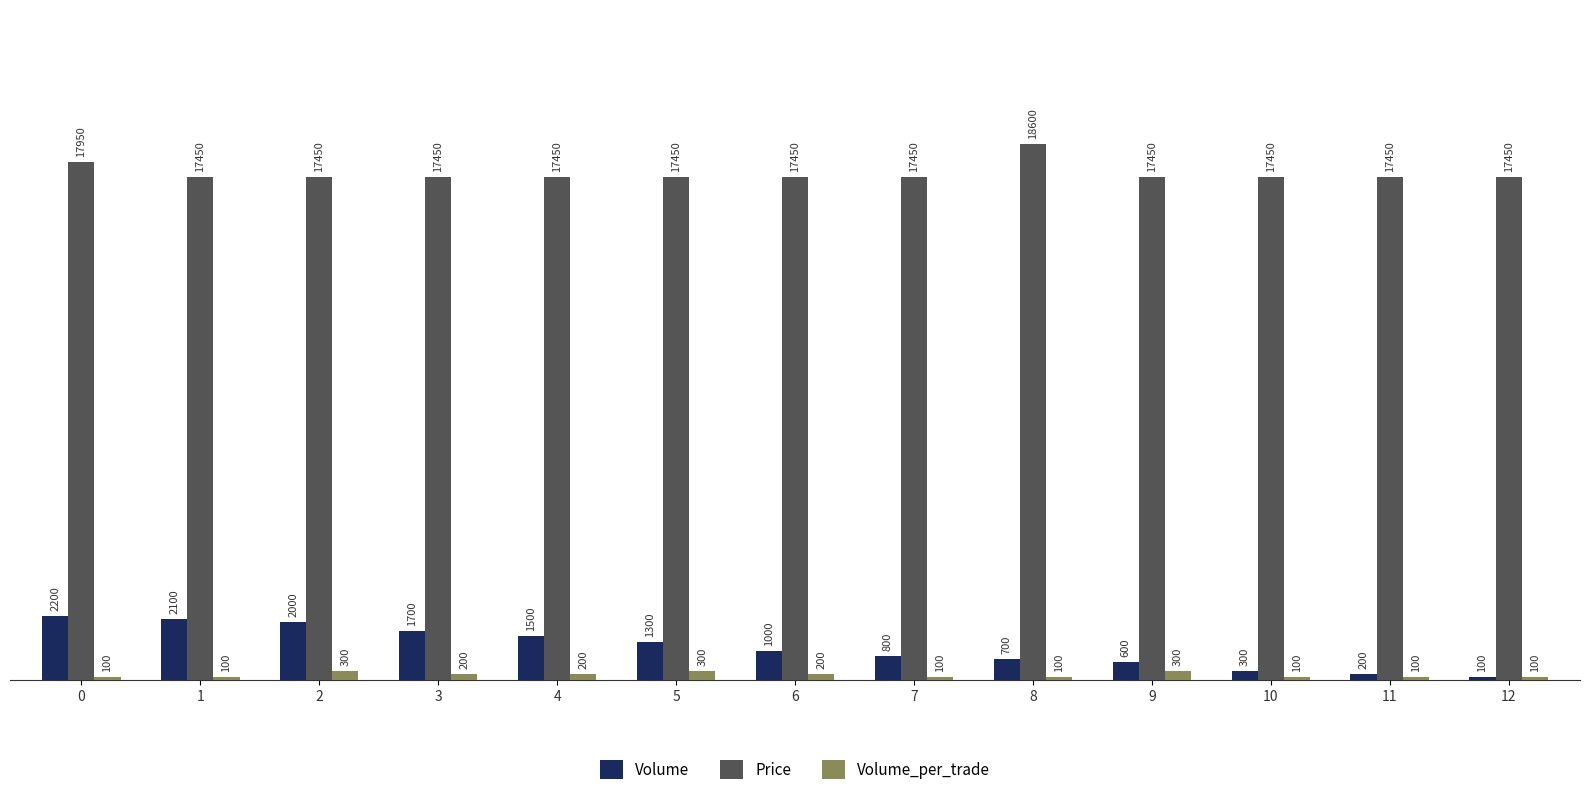

The value of Price at 5 is 30437. True or false?

False